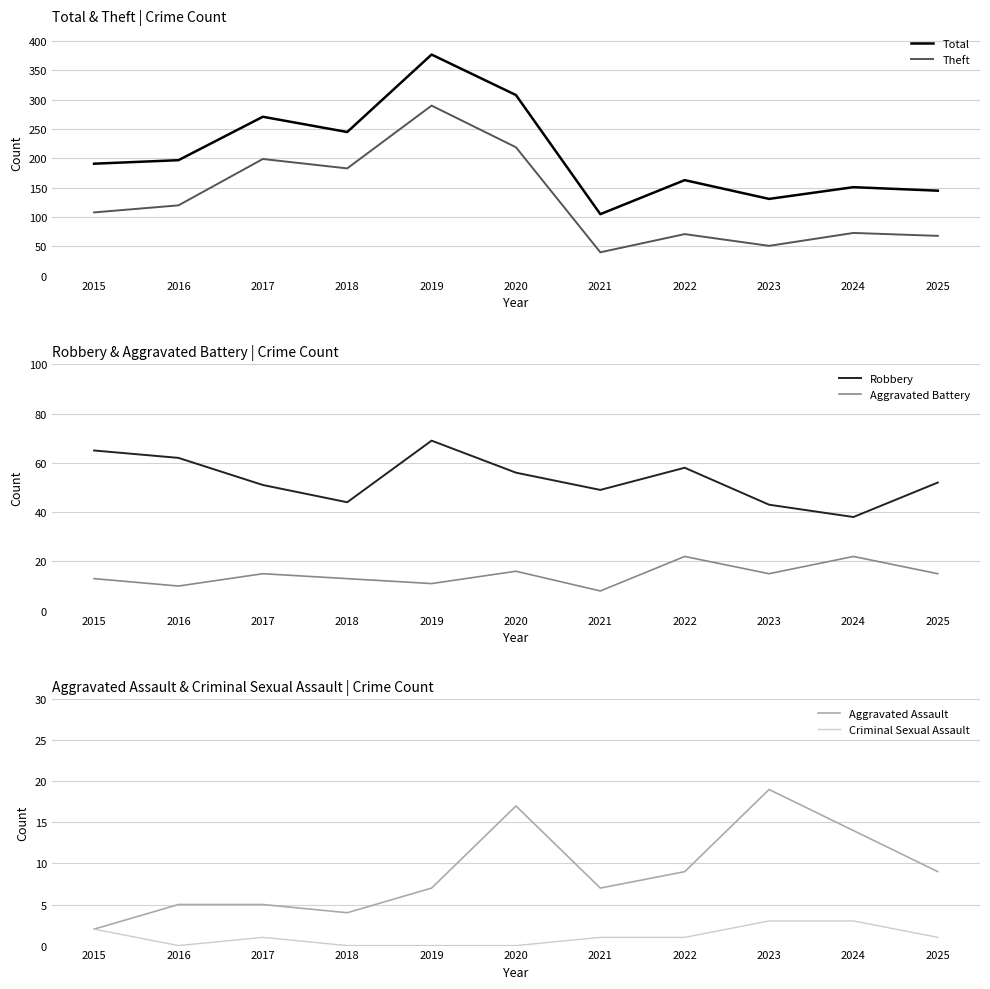

What is the difference between the Aggravated Battery values at 2018 and 2025?

2